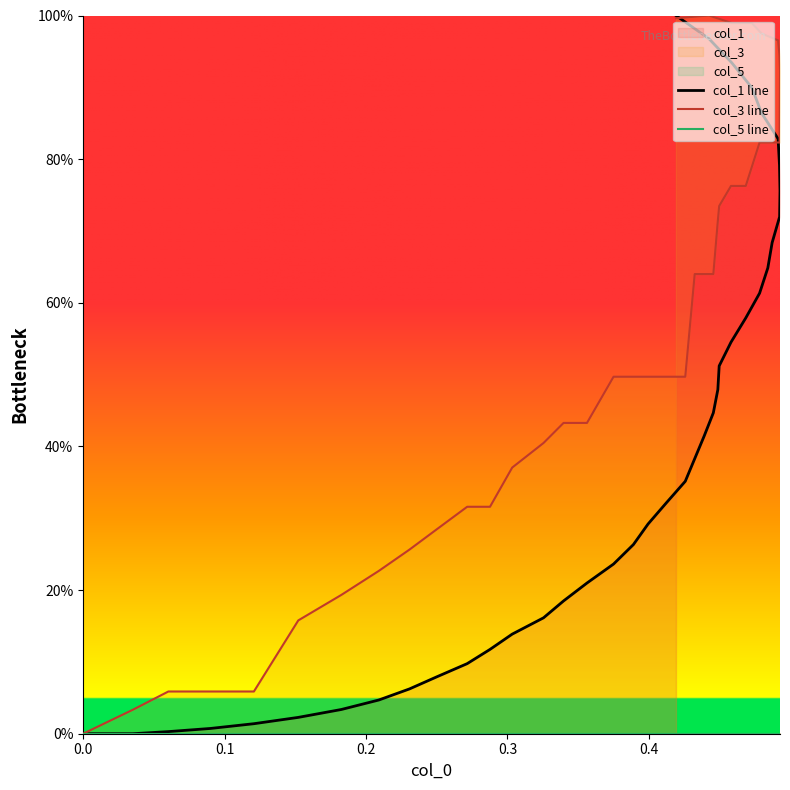

How many categories are shown in the chart?

40